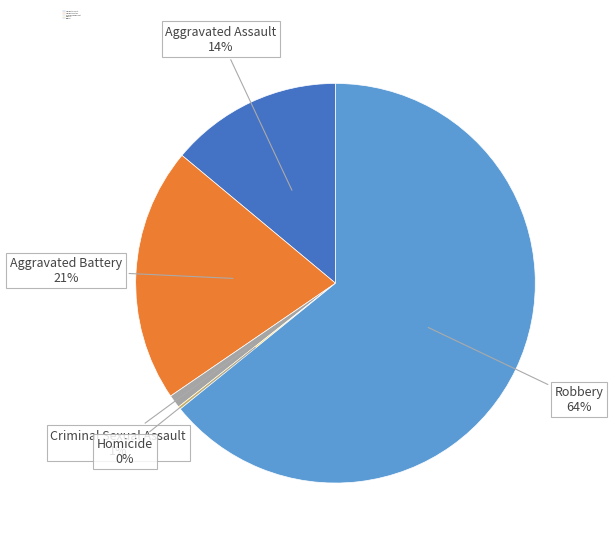

Combined, do Aggravated Assault and Aggravated Battery account for over 50%?

No